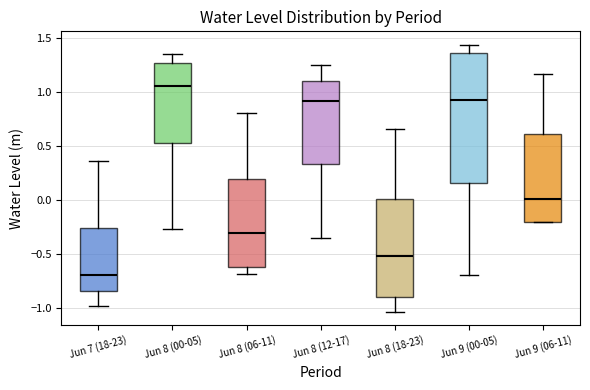

Where does the lower whisker of the box for Jun 8 (18-23) end on the y-axis? The values are not printed on the chart, so give them approximately, as read against the axis.

-1.05